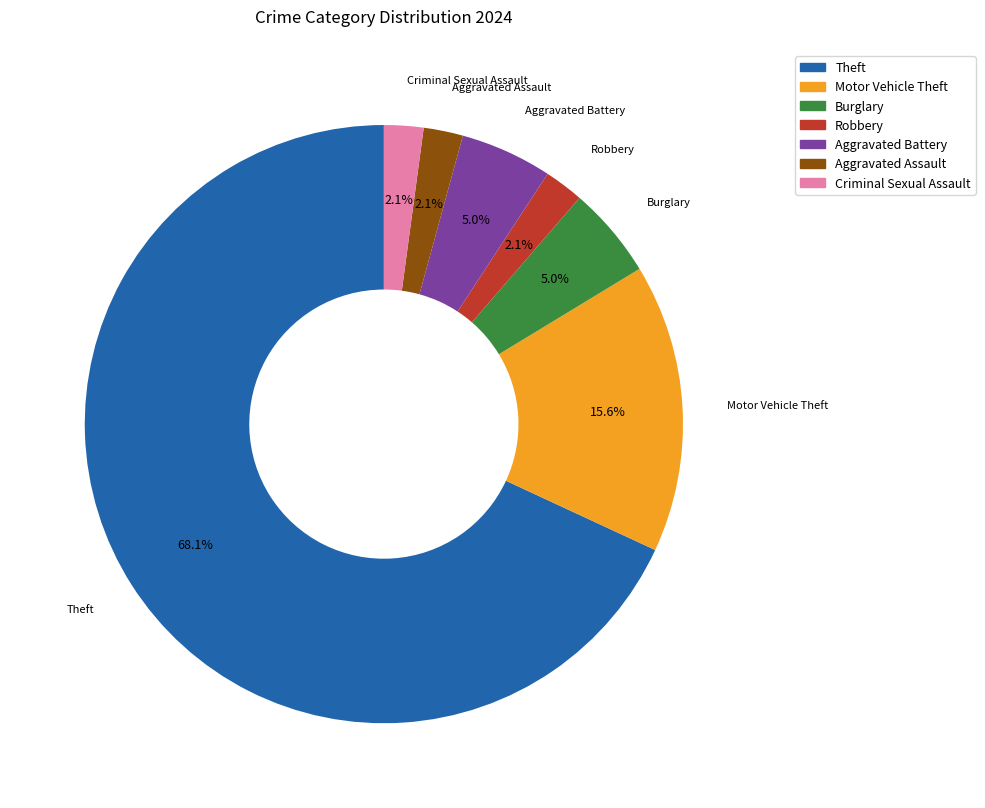

What is the largest slice in the pie chart?

Theft